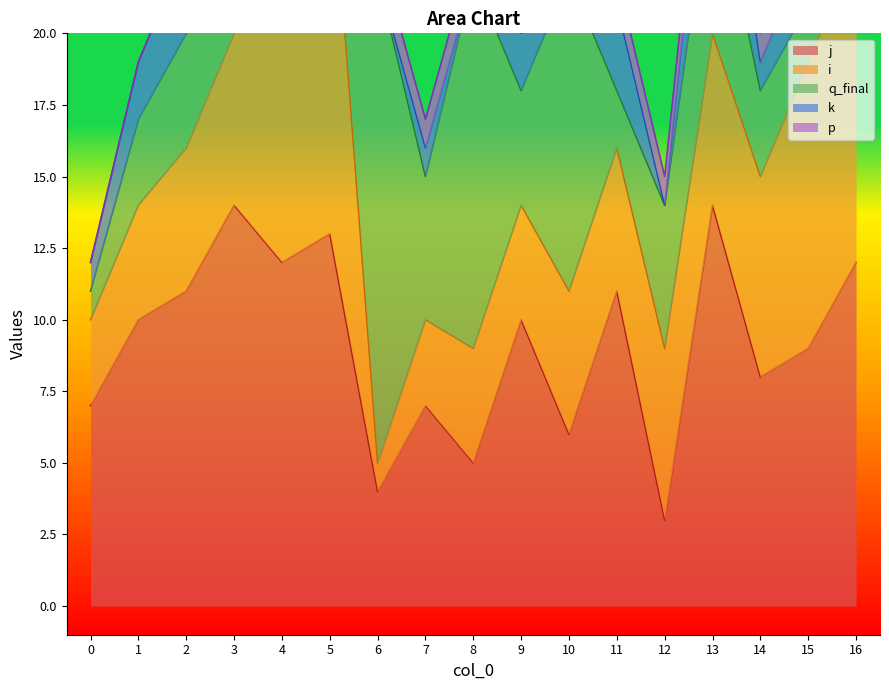

How many lines are shown in the chart?

5